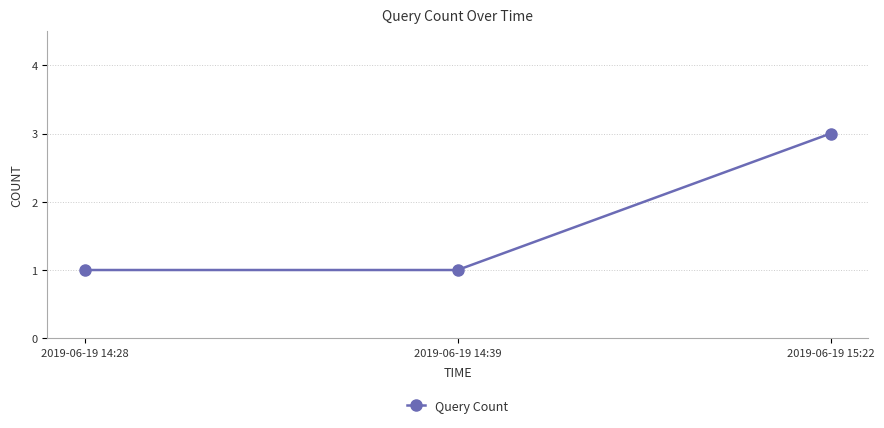

True or false: the data shows 2 at 2019-06-19 14:28.

False